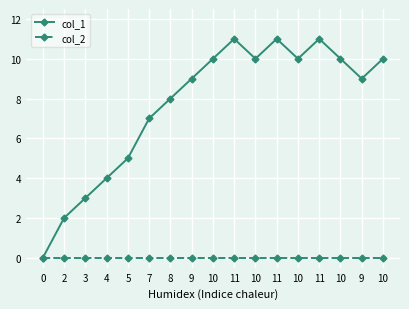

What are all the series names shown in the legend?

col_1, col_2